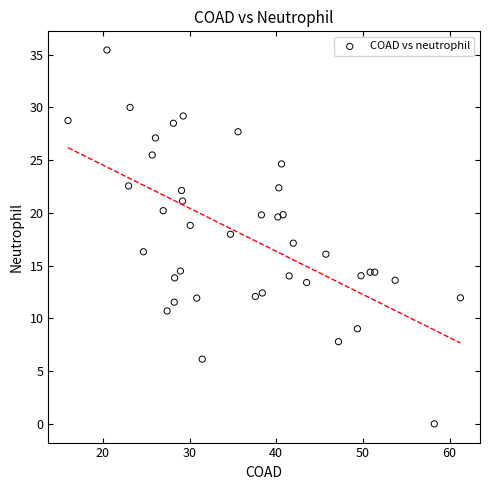

What is the range of Y values (max minus min)?

35.4